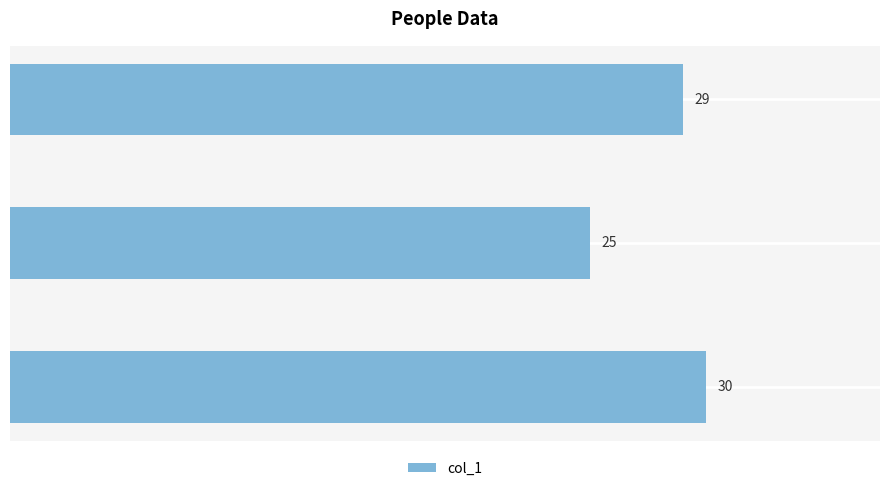

List the labels in order of value, smallest first.

Dick, Harry, Tom